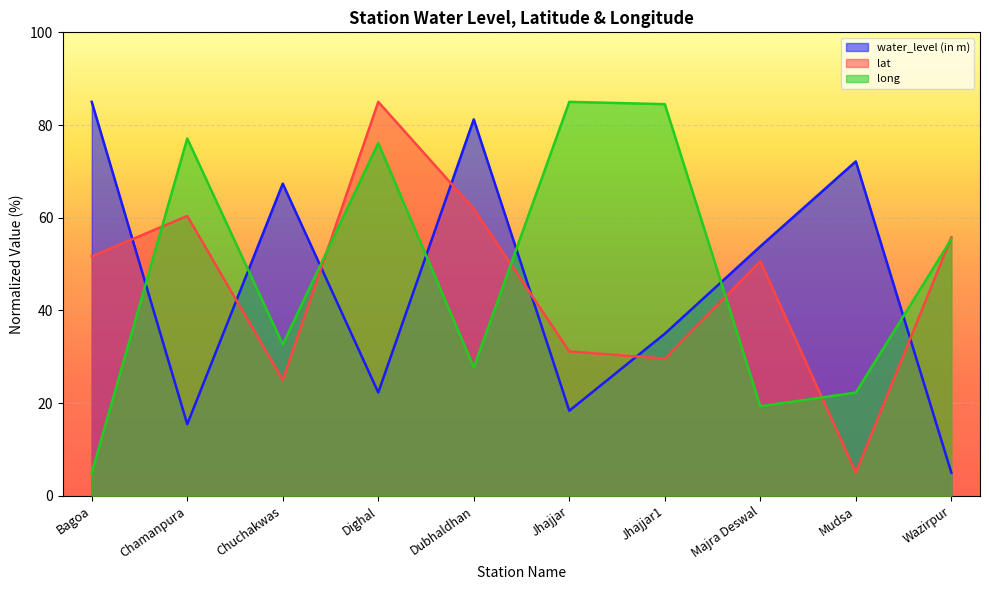

Which series changed the most between Chamanpura and Dubhaldhan?

water_level (in m)